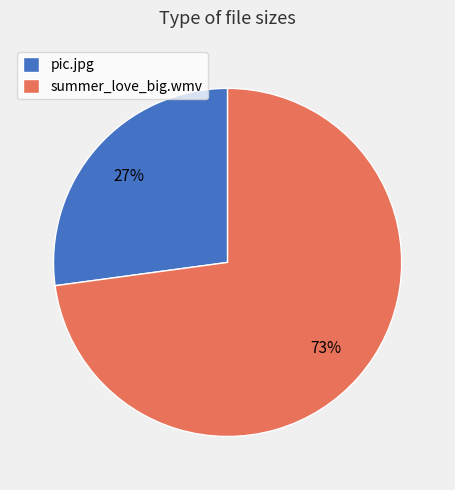

Which slice represents more than half of the pie?

summer_love_big.wmv